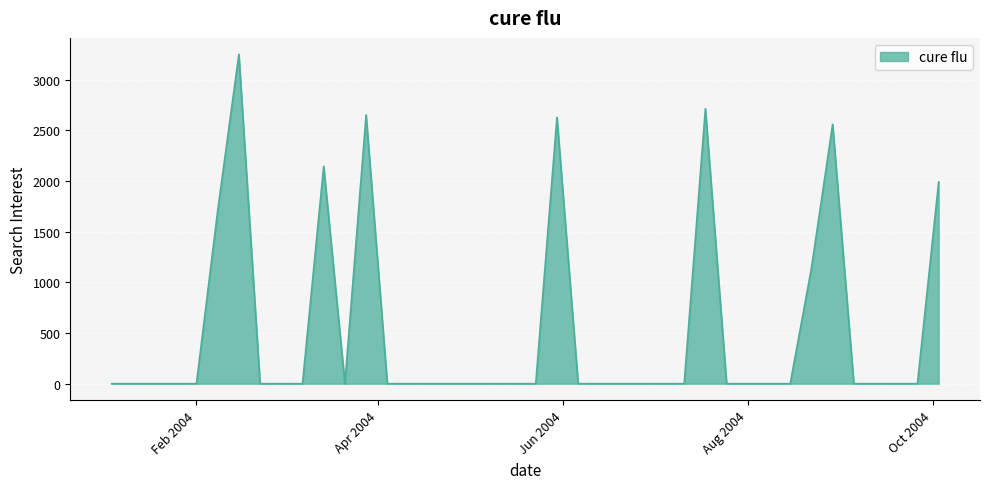

What is the difference between the maximum and minimum values?

3251.3